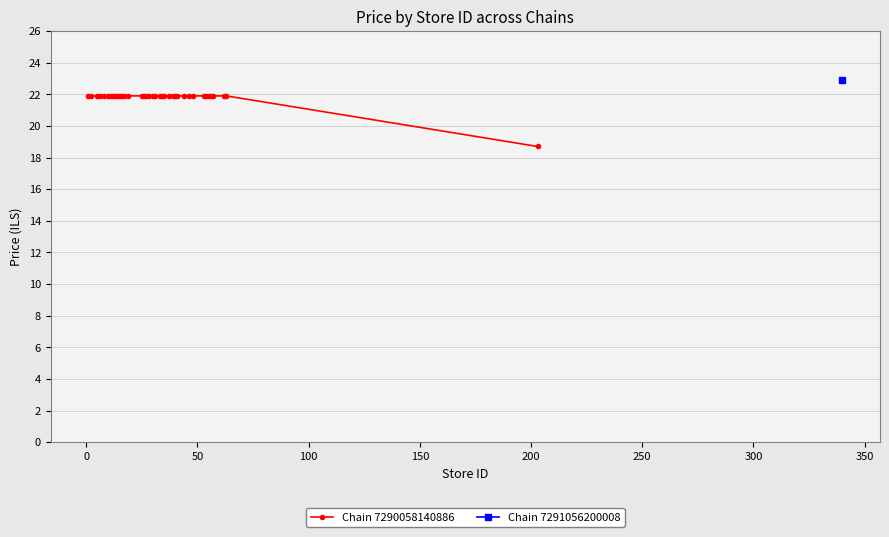

What is the smallest value displayed?

18.7